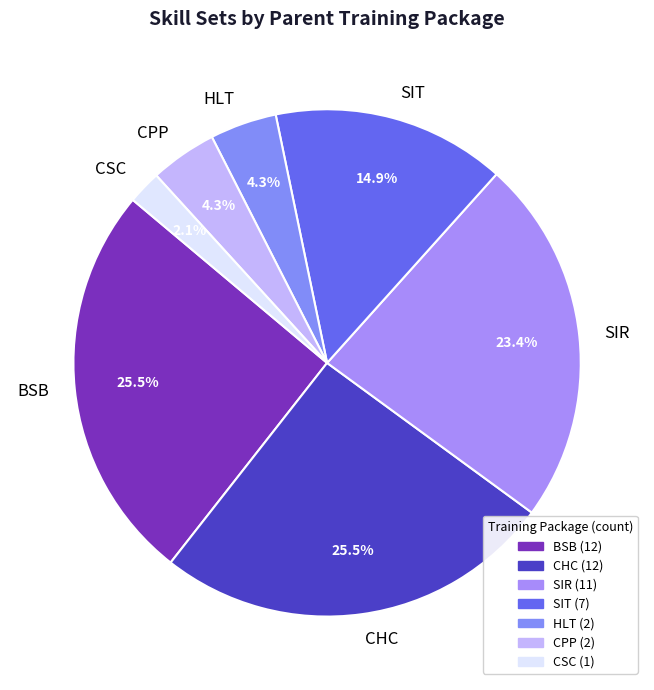

Which category has the smallest portion of the pie?

CSC